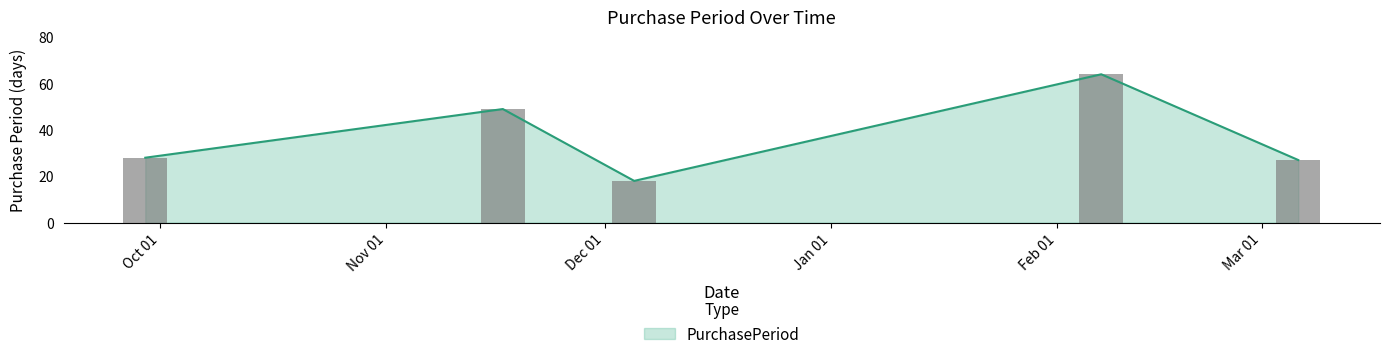

Where is the data nearest to the value 41?

2016-11-17